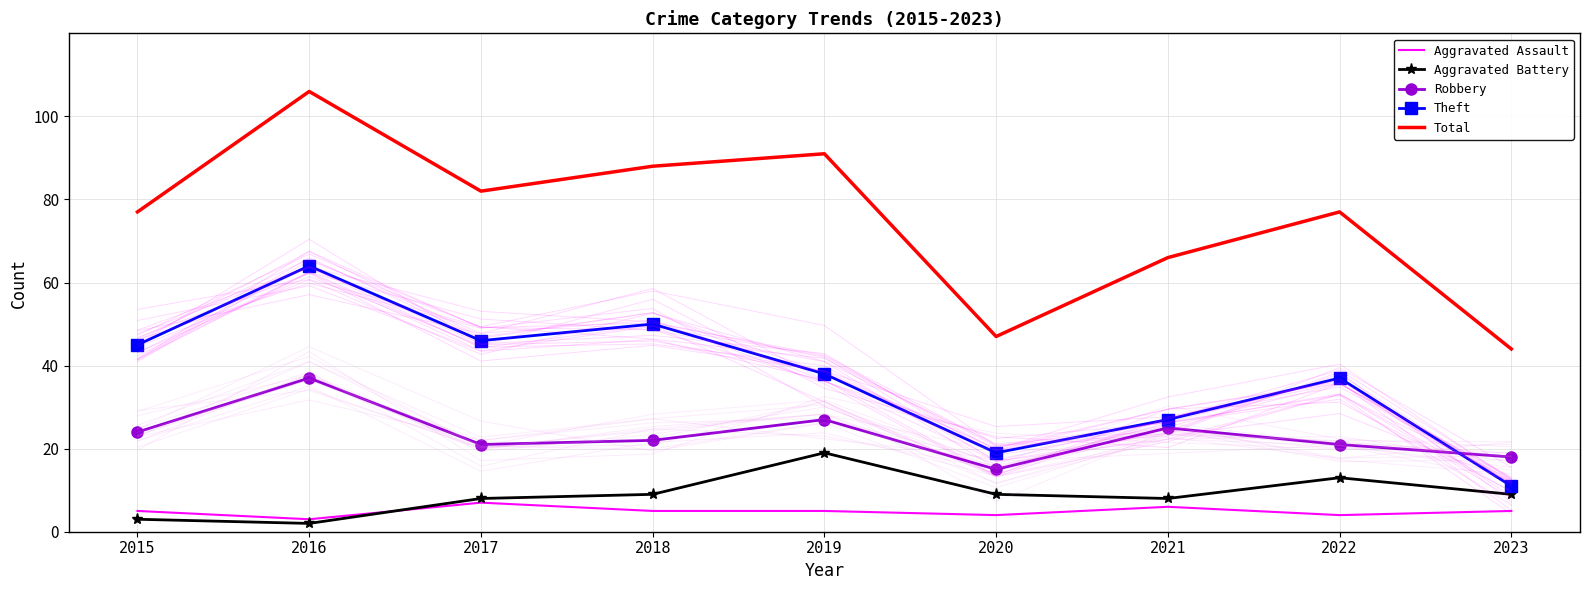

True or false: Total and Aggravated Battery cross at least once.

False